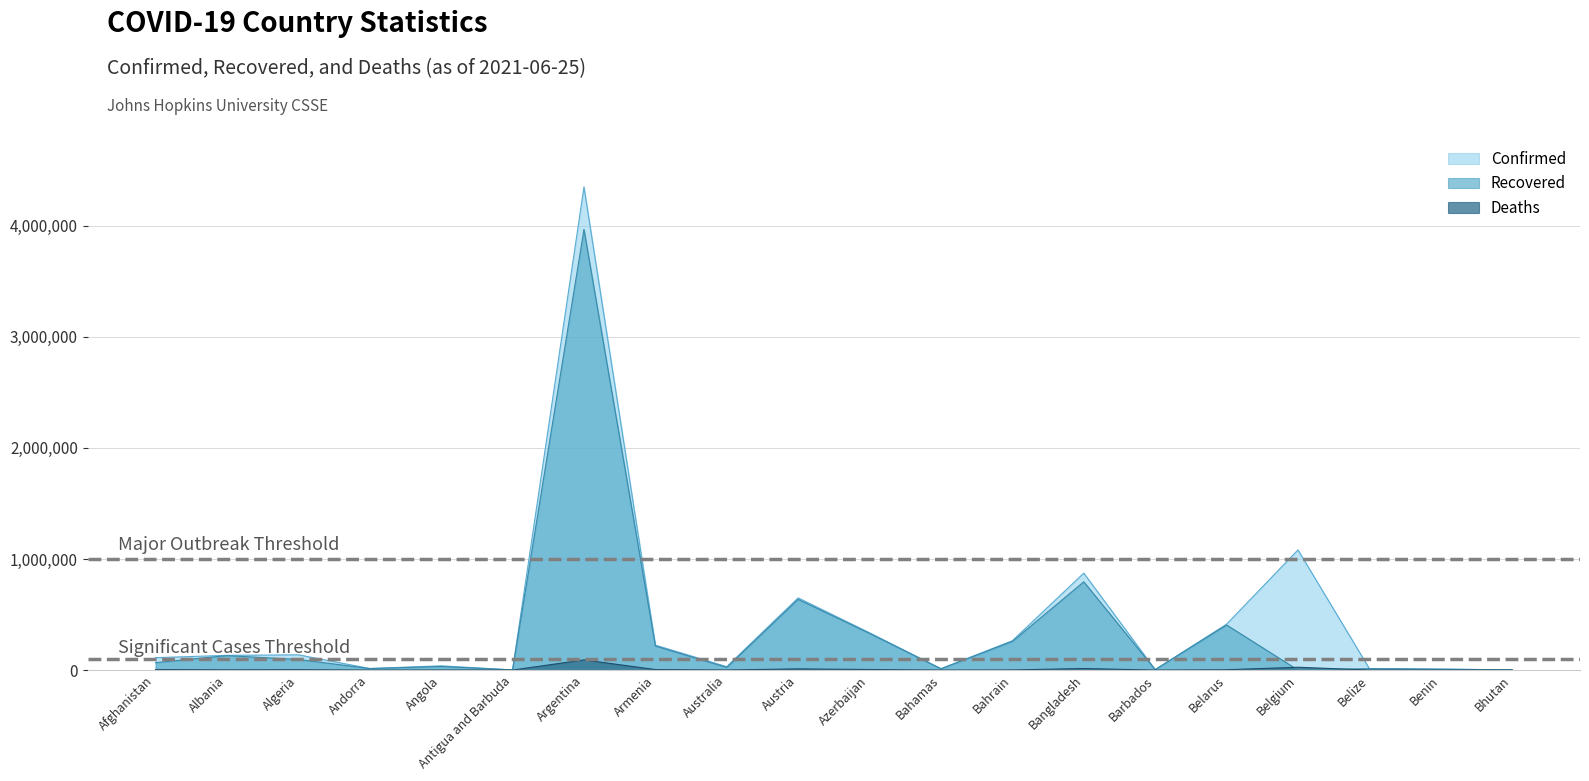

Reading left to right, what are all the values shown in this chart?

Confirmed: 111592	132499	137403	13877	38091	1263	4350564	224635	30424	650016	335676	12407	264405	872935	4057	413139	1081908	13104	8170	2006
Recovered: 66799	129966	95599	13694	32340	1221	3967633	216423	23763	637051	329870	11393	257757	794783	3992	405909	0	12595	8000	1737
Deaths: 4519	2455	3669	127	881	42	91438	4505	910	10700	4965	244	1334	13868	47	3082	25152	329	104	1